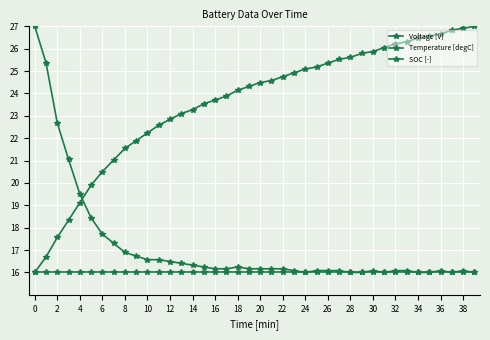

Which series has the largest total across all categories?

Voltage [V]